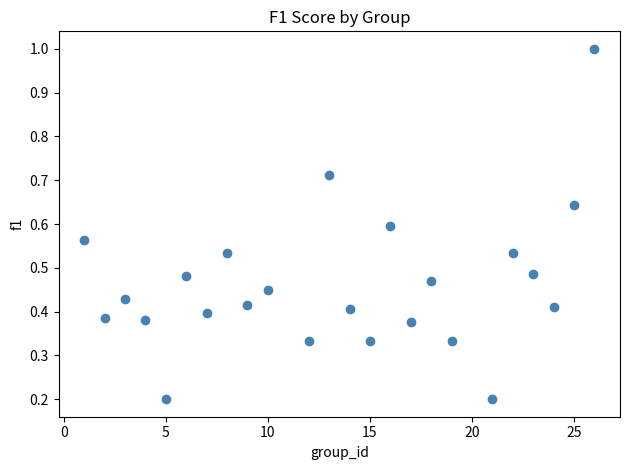

What is the range of Y values (max minus min)?

0.8